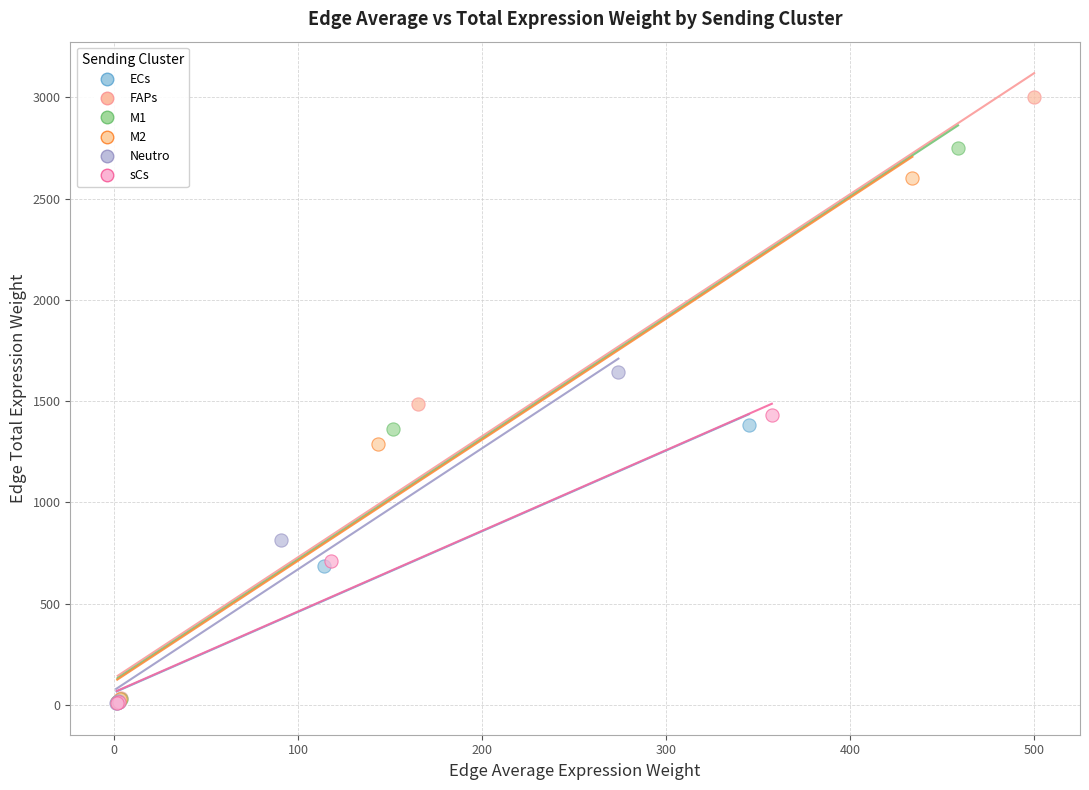

What are all the series names shown in the legend?

ECs, FAPs, M1, M2, Neutro, sCs